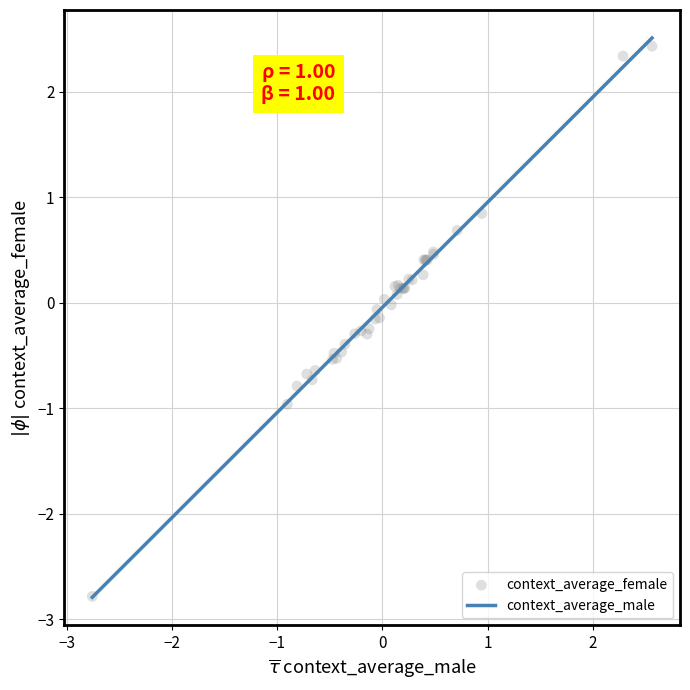

What is the maximum value for context_average_male?

2.5